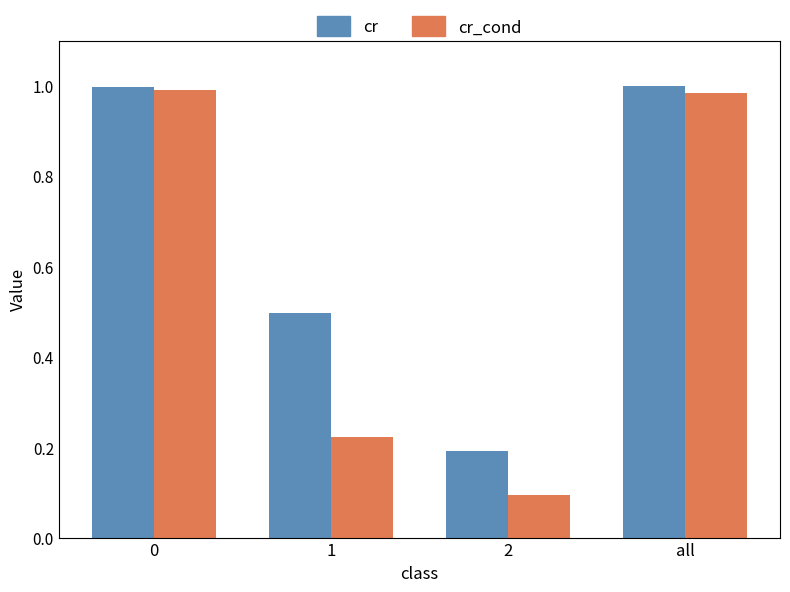

At 1, list the series in order from largest to smallest.

cr, cr_cond